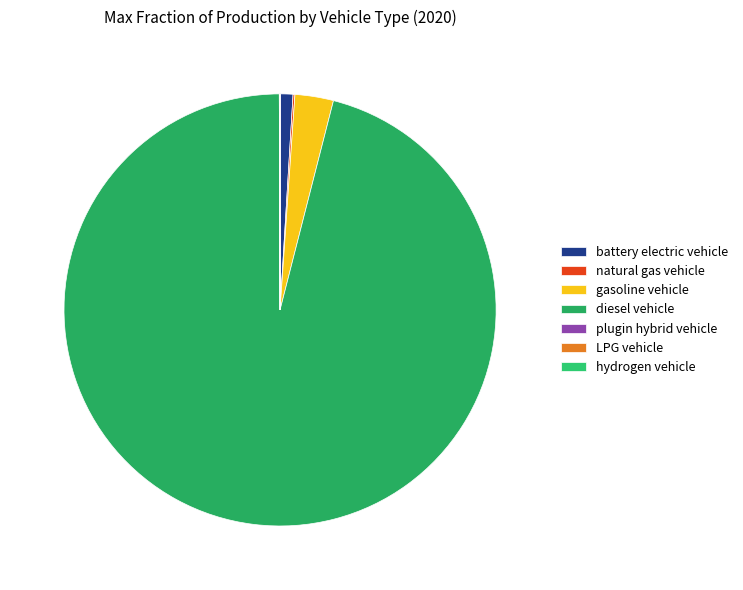

Is there a majority slice in this chart?

Yes